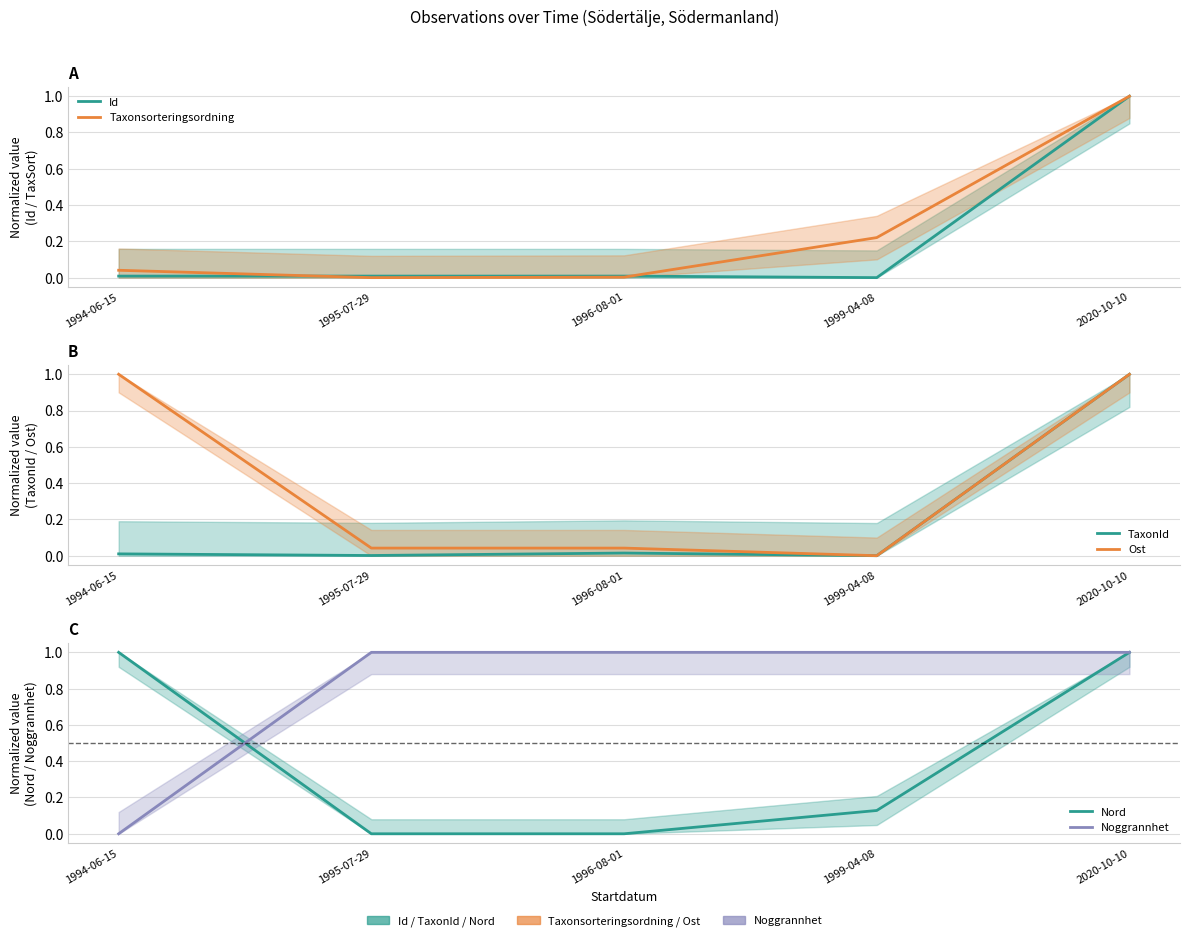

Reading left to right, list all the values displayed in this chart.

Id: 1994-06-15=0.0	1995-07-29=0.0	1996-08-01=0.0	1999-04-08=0.0	2020-10-10=1.0
Taxonsorteringsordning: 1994-06-15=0.0	1995-07-29=0.0	1996-08-01=0.0	1999-04-08=0.2	2020-10-10=1.0
TaxonId: 1994-06-15=0.0	1995-07-29=0.0	1996-08-01=0.0	1999-04-08=0.0	2020-10-10=1.0
Ost: 1994-06-15=1.0	1995-07-29=0.0	1996-08-01=0.0	1999-04-08=0.0	2020-10-10=1.0
Nord: 1994-06-15=1.0	1995-07-29=0.0	1996-08-01=0.0	1999-04-08=0.1	2020-10-10=1.0
Noggrannhet: 1994-06-15=0.0	1995-07-29=1.0	1996-08-01=1.0	1999-04-08=1.0	2020-10-10=1.0